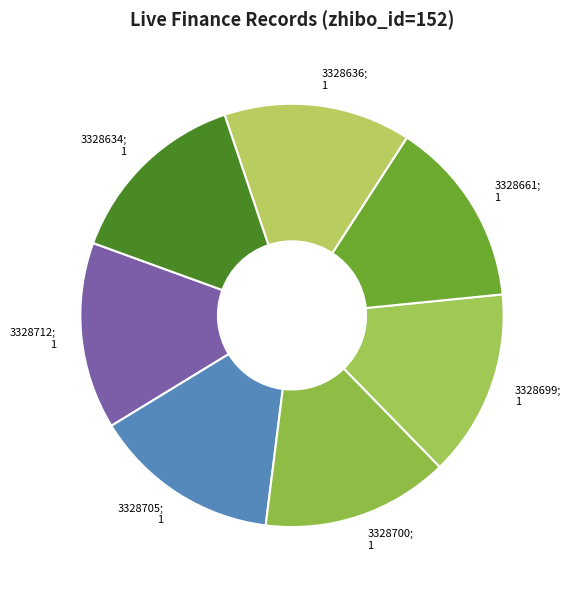

Does 3328634 represent more than half of the total?

No